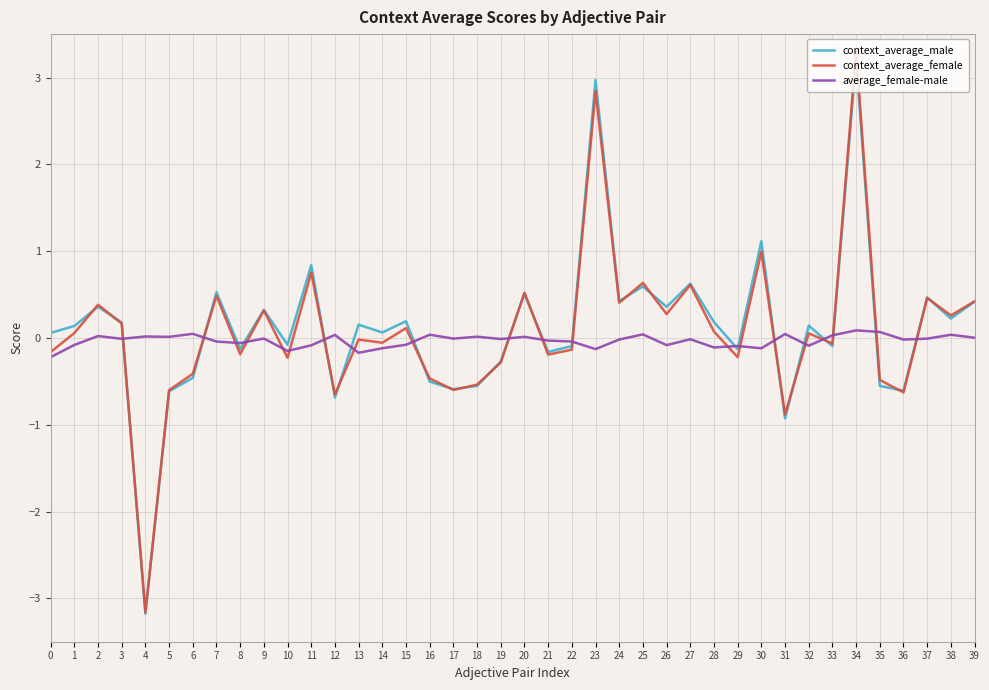

After their last crossing, which series has the higher values: context_average_female or average_female-male?

context_average_female